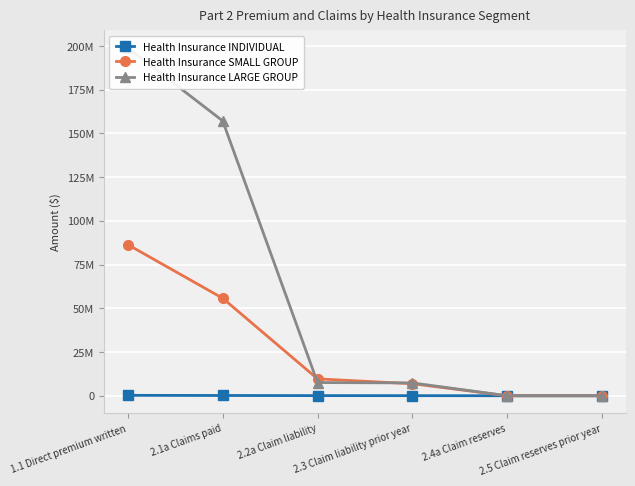

Reading left to right, list all the values displayed in this chart.

Health Insurance INDIVIDUAL: 237043	147214	75847	51556	0	0
Health Insurance SMALL GROUP: 86396830	55744389	9657992	6876179	0	0
Health Insurance LARGE GROUP: 198883037	157128499	7537770	7336474	0	0